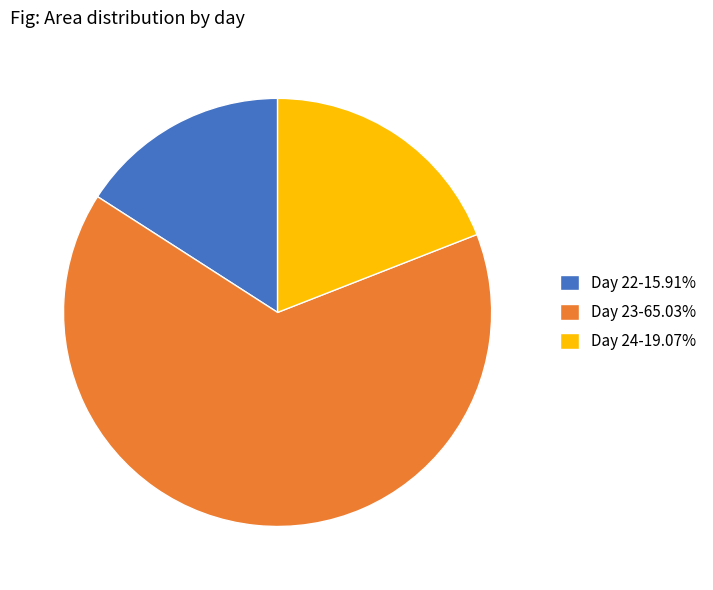

Combined, do Day 23-65.03% and Day 24-19.07% account for over 50%?

Yes